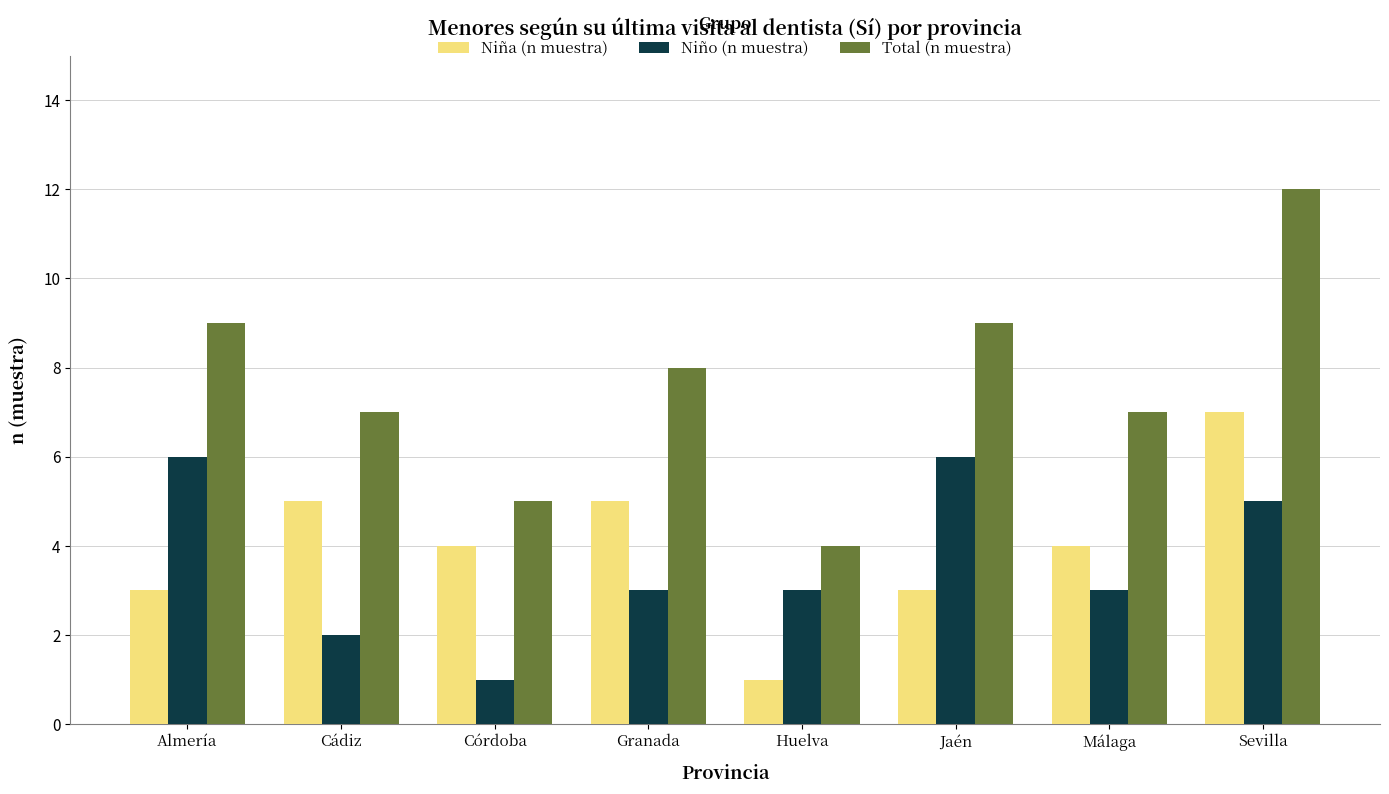

What are all the series names shown in the legend?

Niña (n muestra), Niño (n muestra), Total (n muestra)